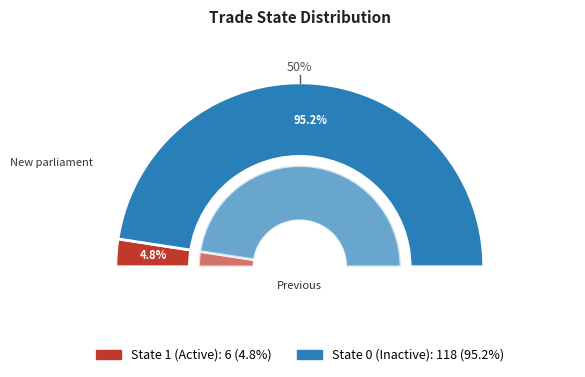

To the nearest percent, what percentage of the pie is 1?

5%